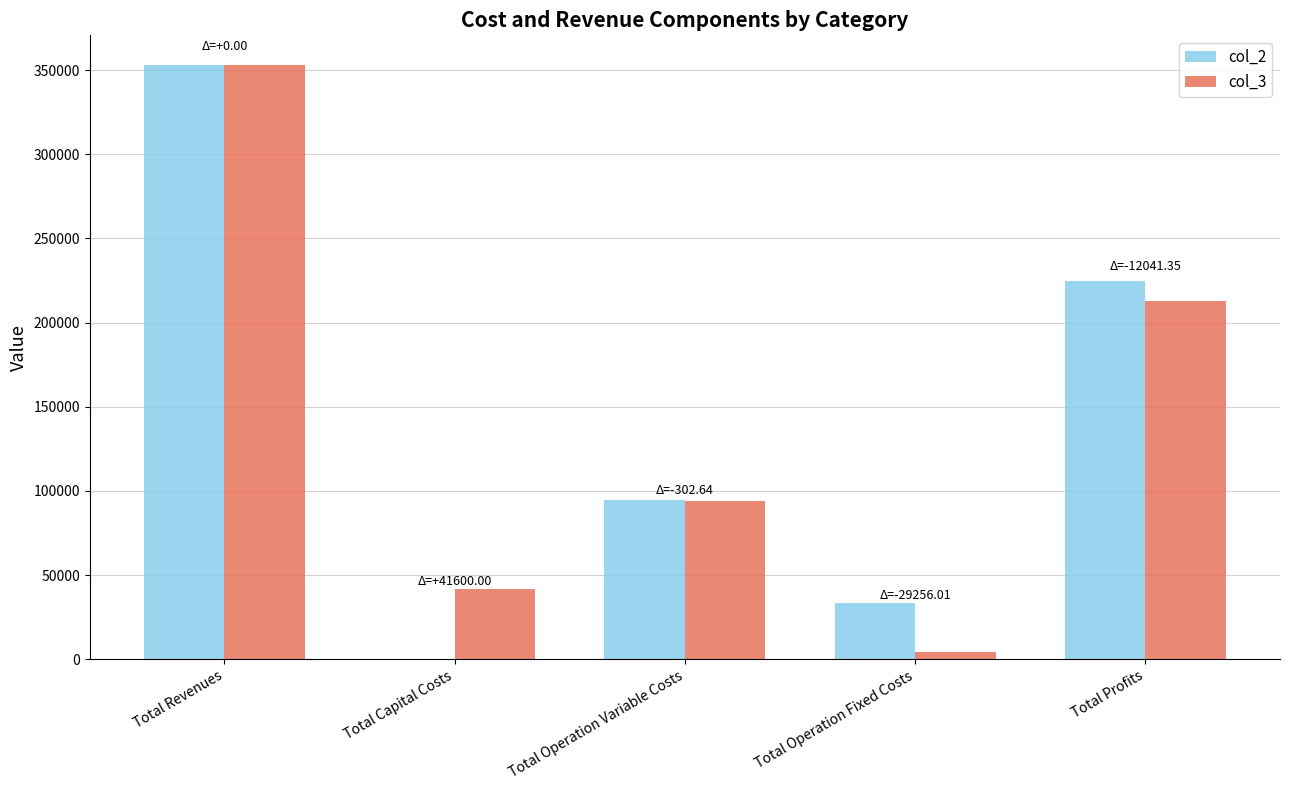

Does the chart contain stacked bars?

No